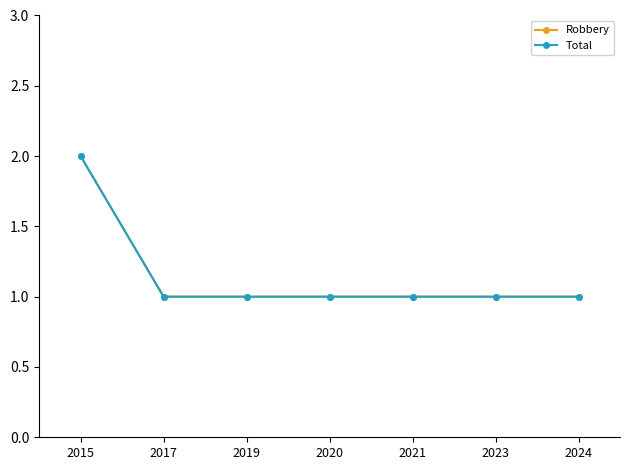

What is the approximate value of Total at 2020?

1